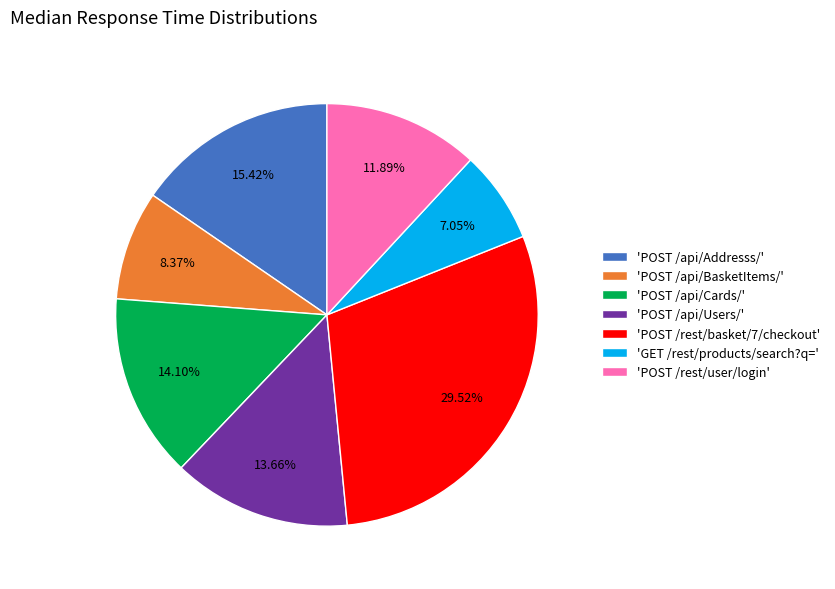

Which has a higher value, 'POST /api/Users/' or 'POST /rest/basket/7/checkout'?

'POST /rest/basket/7/checkout'